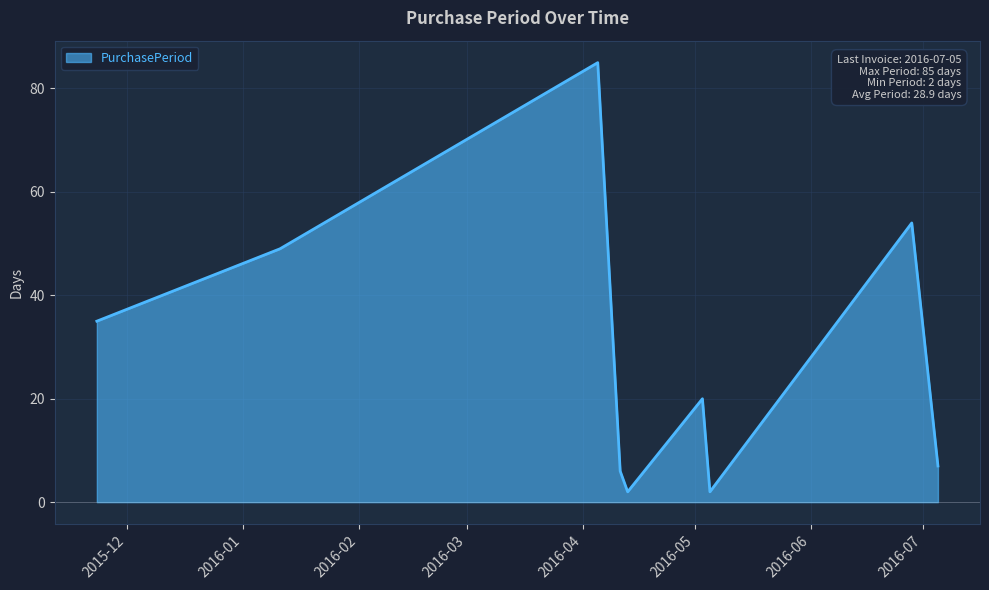

Reading left to right, what are all the values shown in this chart?

35	49	85	6	2	20	2	54	7